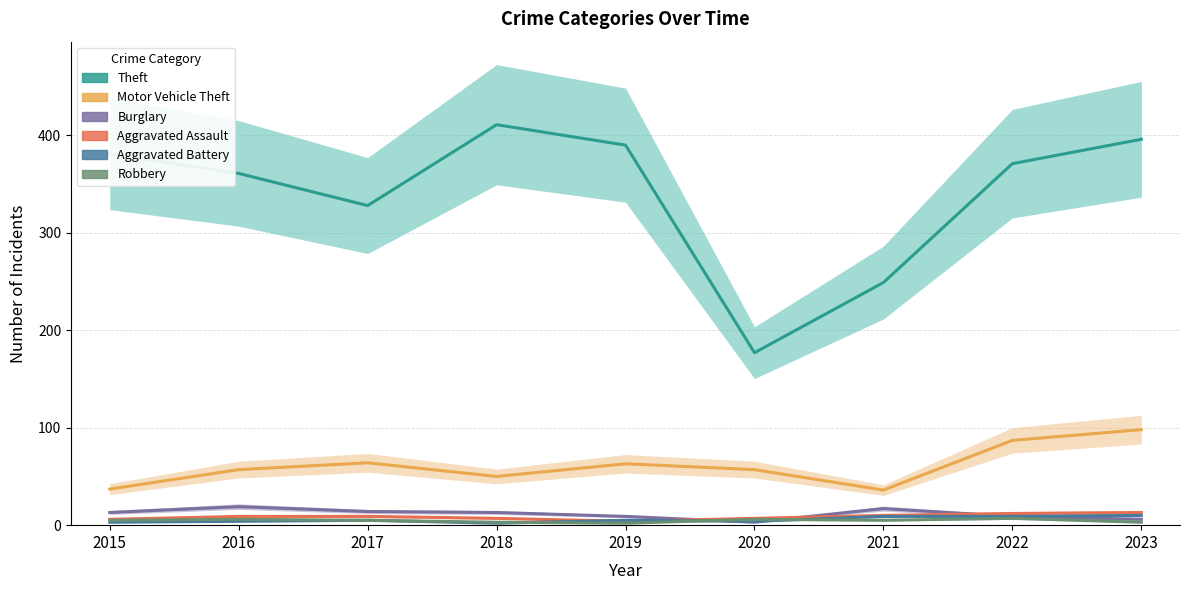

Which category has the lowest value in the Robbery series?

2019